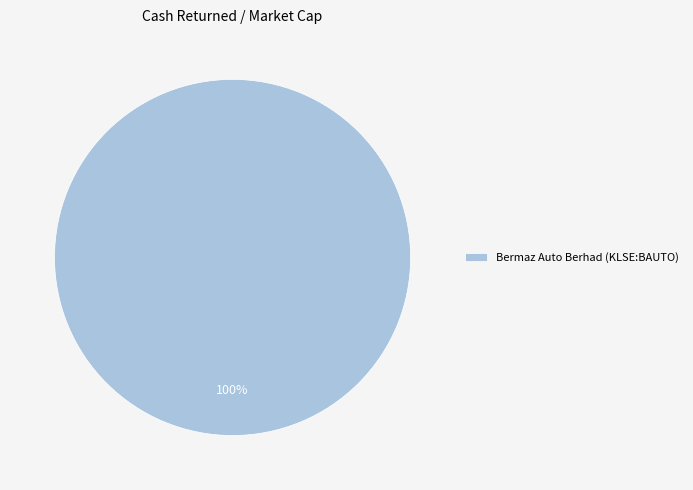

True or false: Bermaz Auto Berhad (KLSE:BAUTO) accounts for 100% of the total.

True